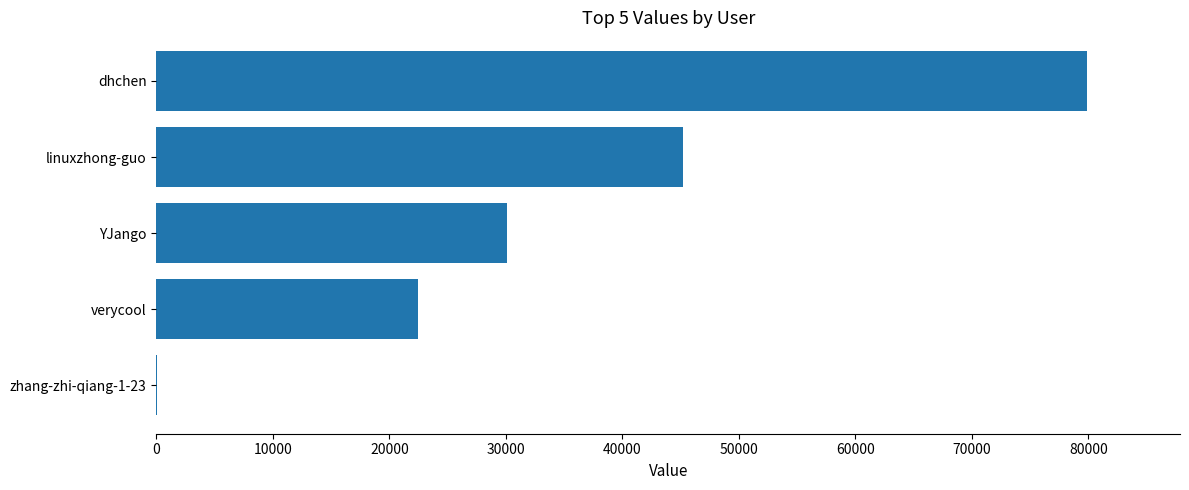

Where is the data nearest to the value 39960?

linuxzhong-guo